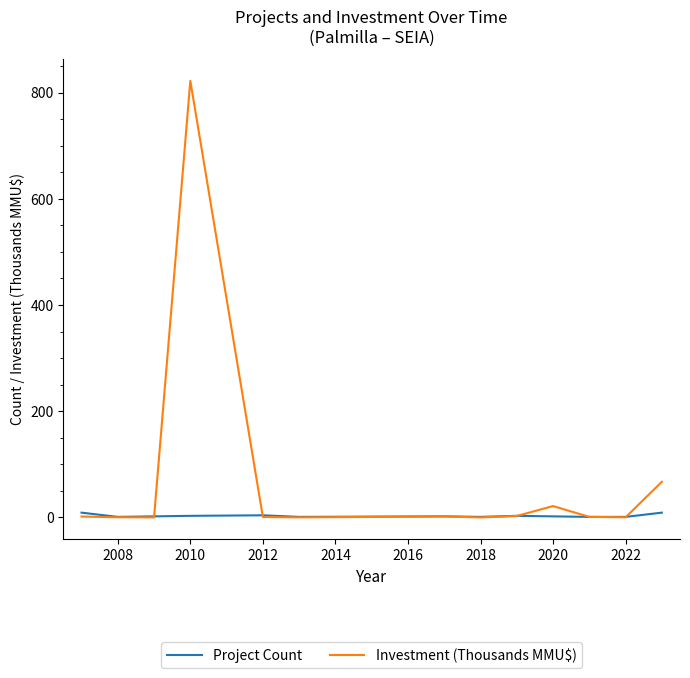

Which series has the largest total across all categories?

Investment (Thousands MMU$)